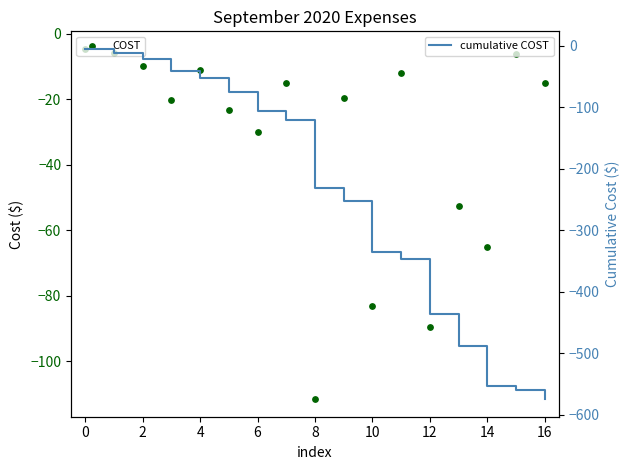

Which series has the largest total across all categories?

COST